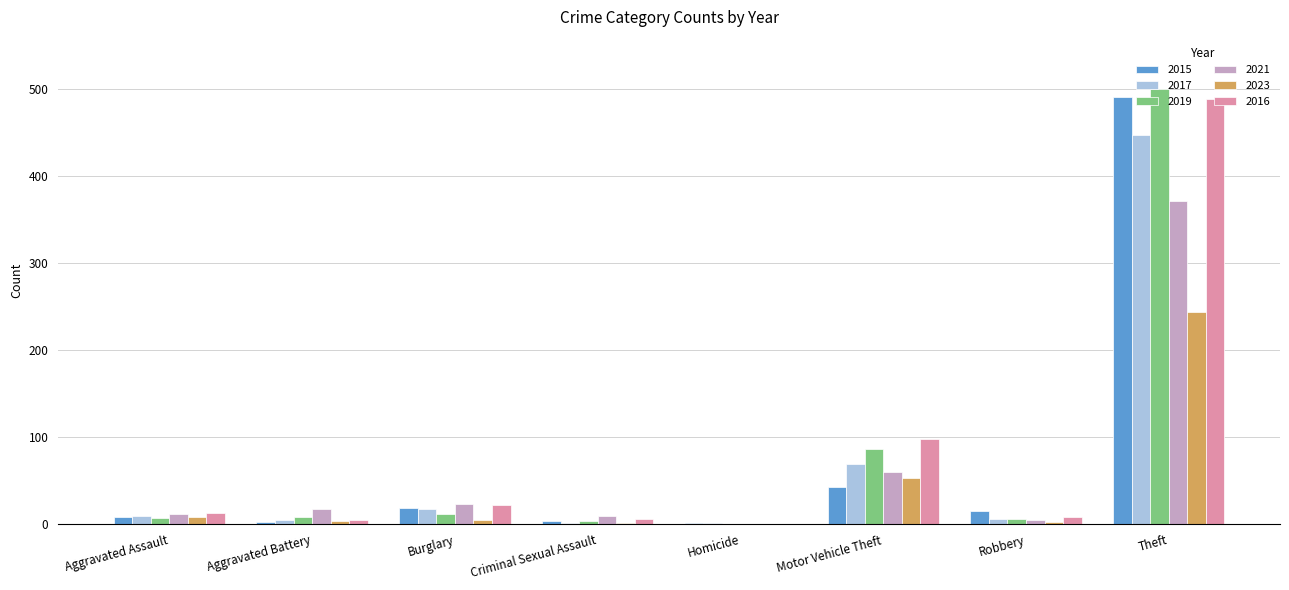

What is the maximum value for 2019?

500